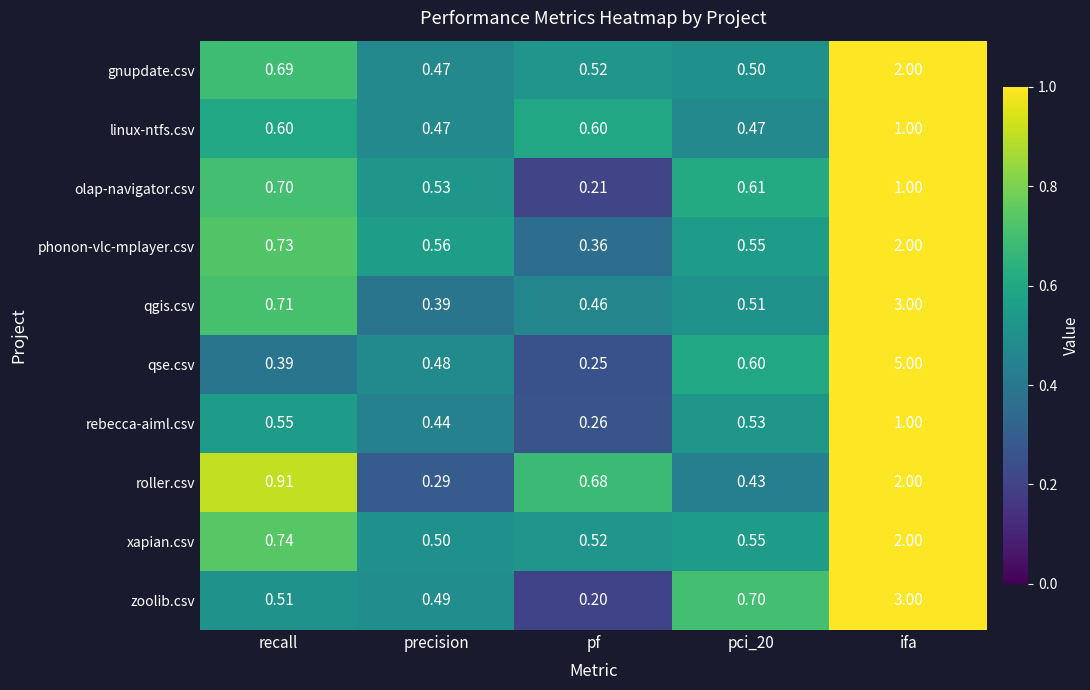

At which category is the sum across all series the highest?

ifa